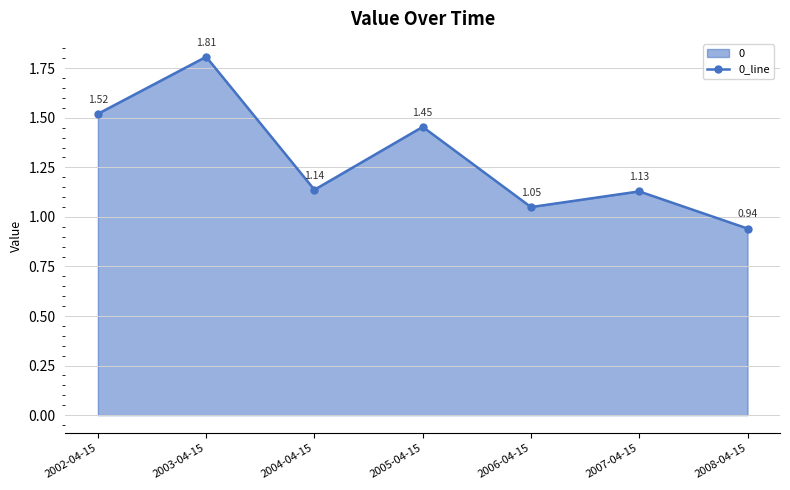

What position from the left is 2005-04-15?

4